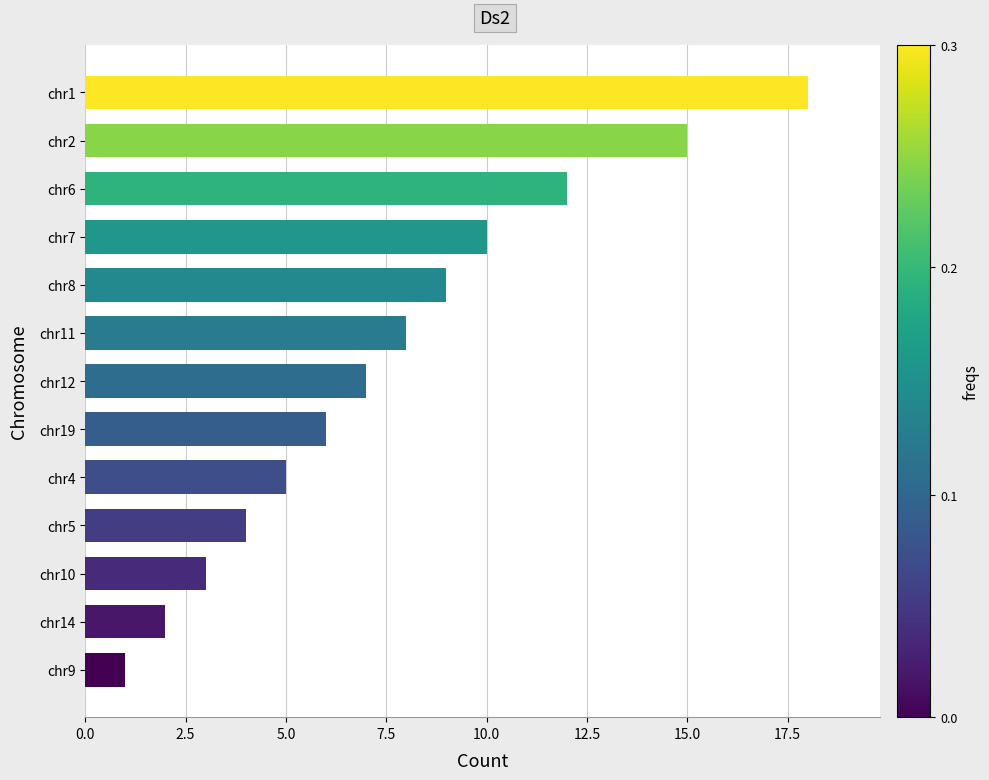

How many distinct data groups are displayed?

1